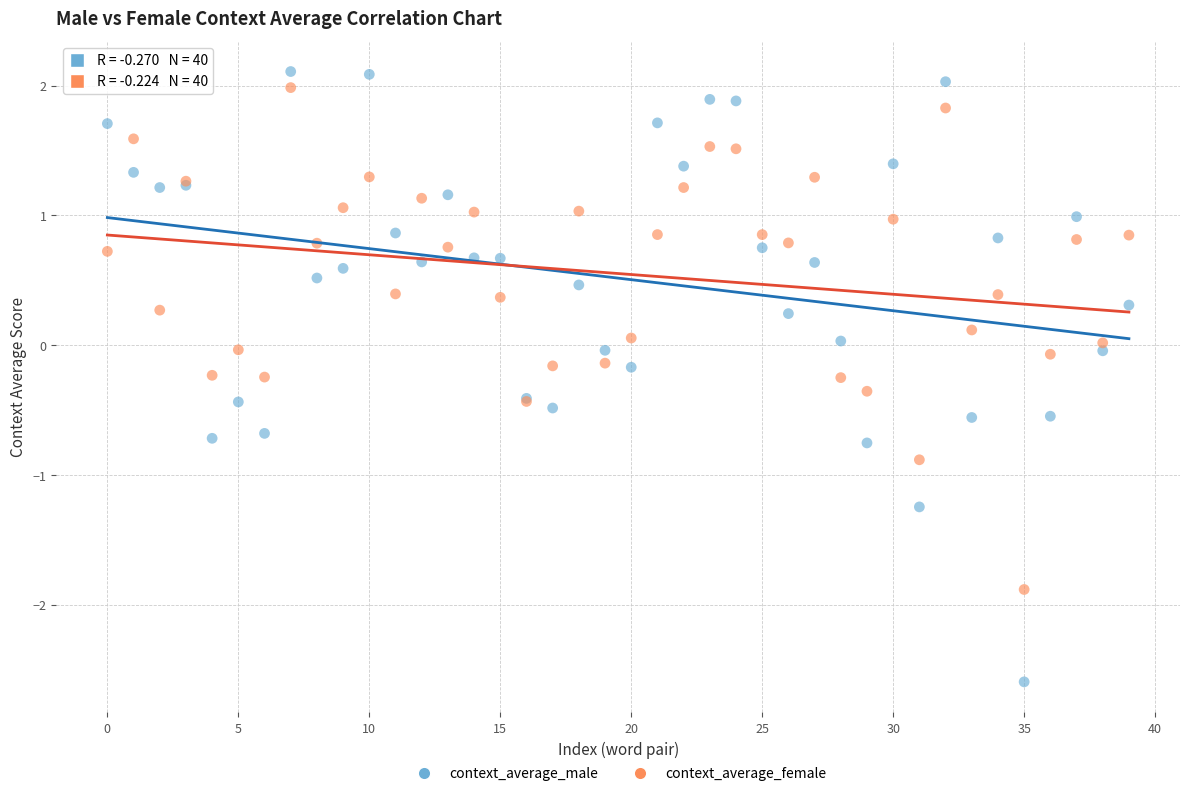

What are all the series names shown in the legend?

context_average_male, context_average_female